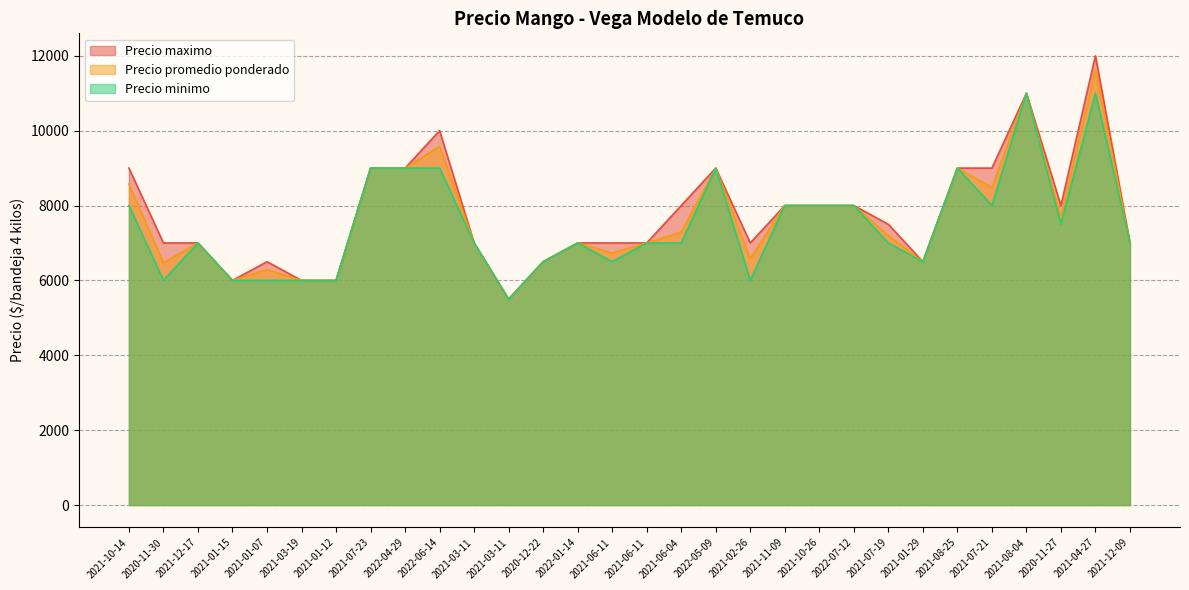

How many data points in Precio minimo are less than 7000?

10